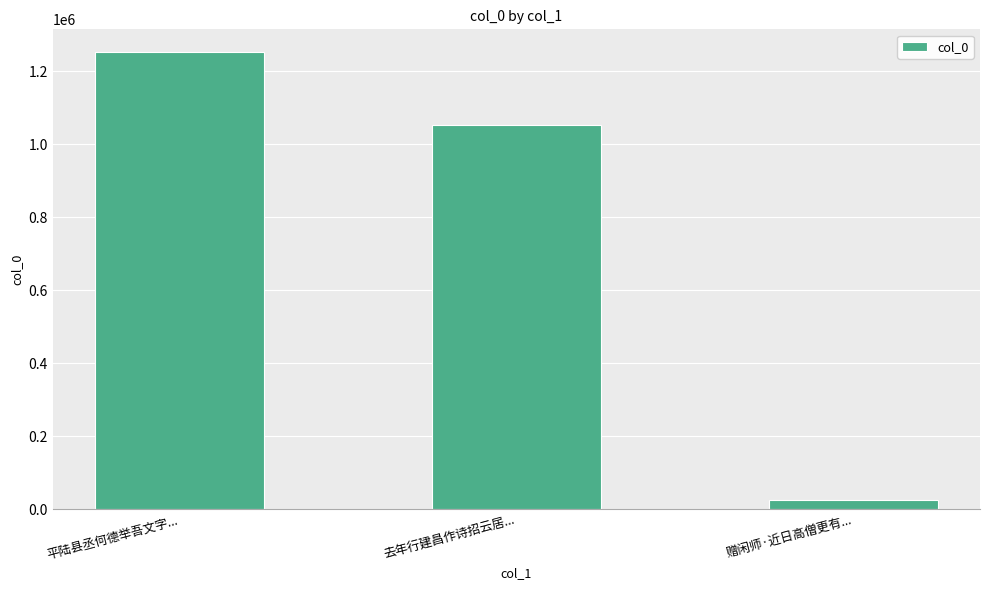

Rank the categories by value from highest to lowest.

平陆县丞何德举吾文字..., 去年行建昌作诗招云居..., 赠闲师·近日高僧更有...